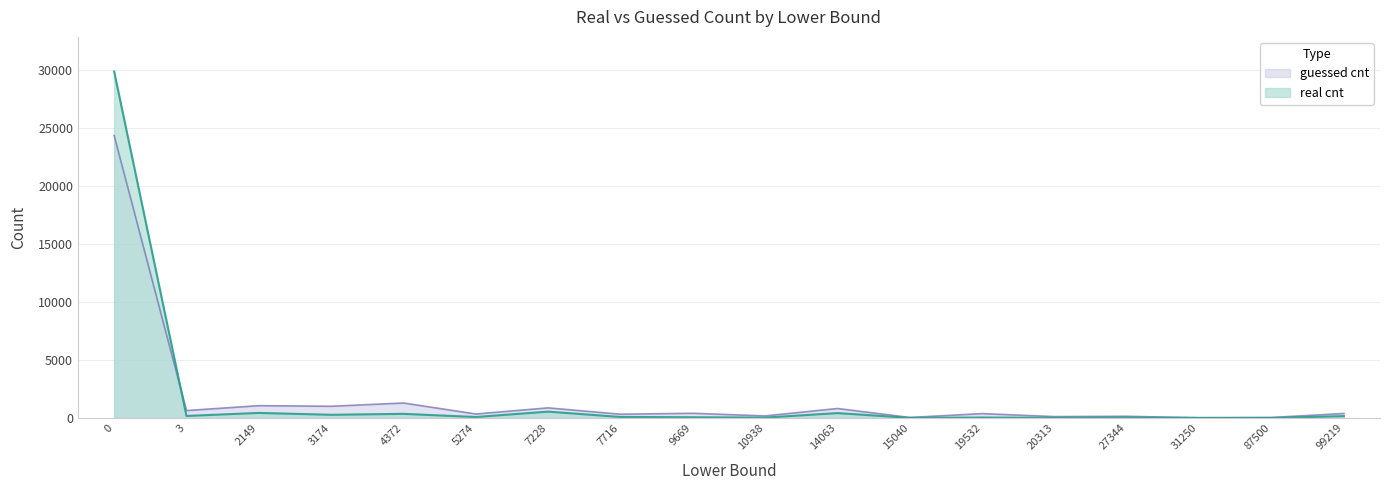

How many intersections are there between real cnt and guessed cnt?

1